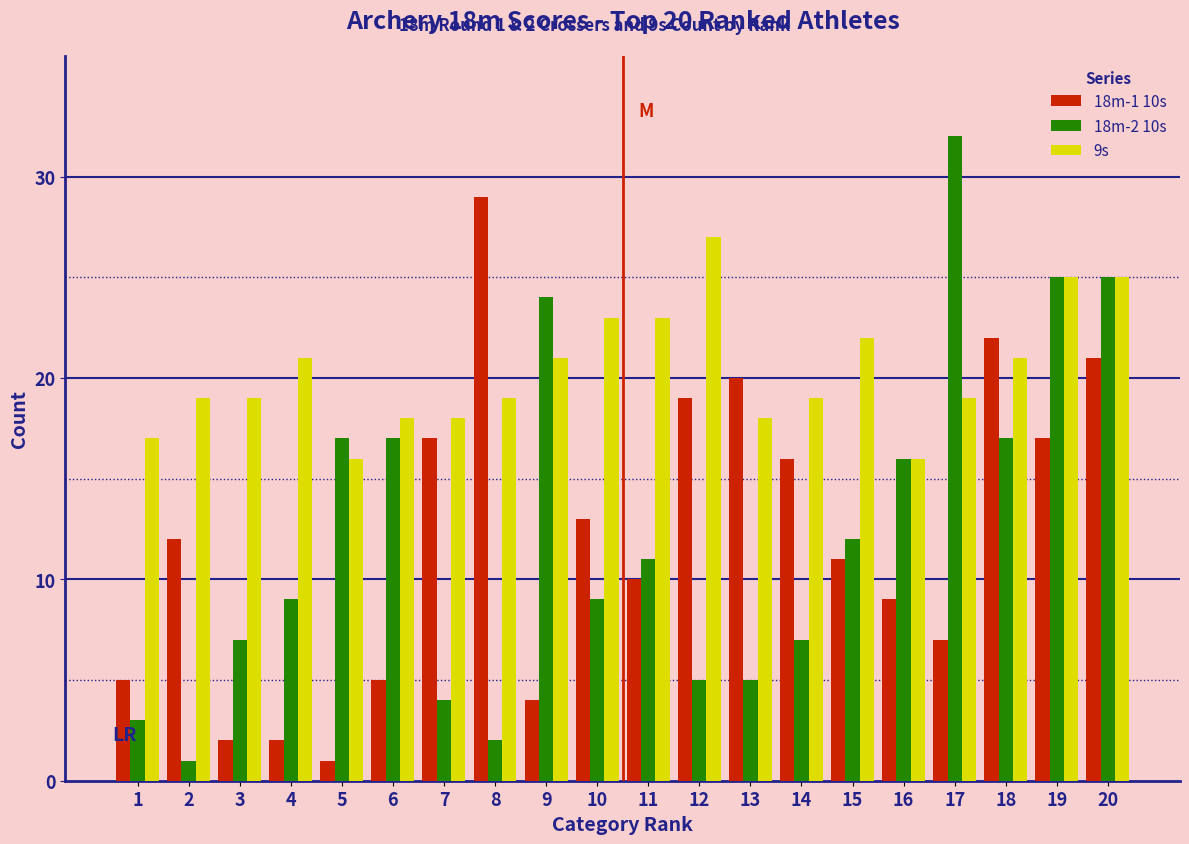

What value does the 18m-2 10s series have at 4?

9